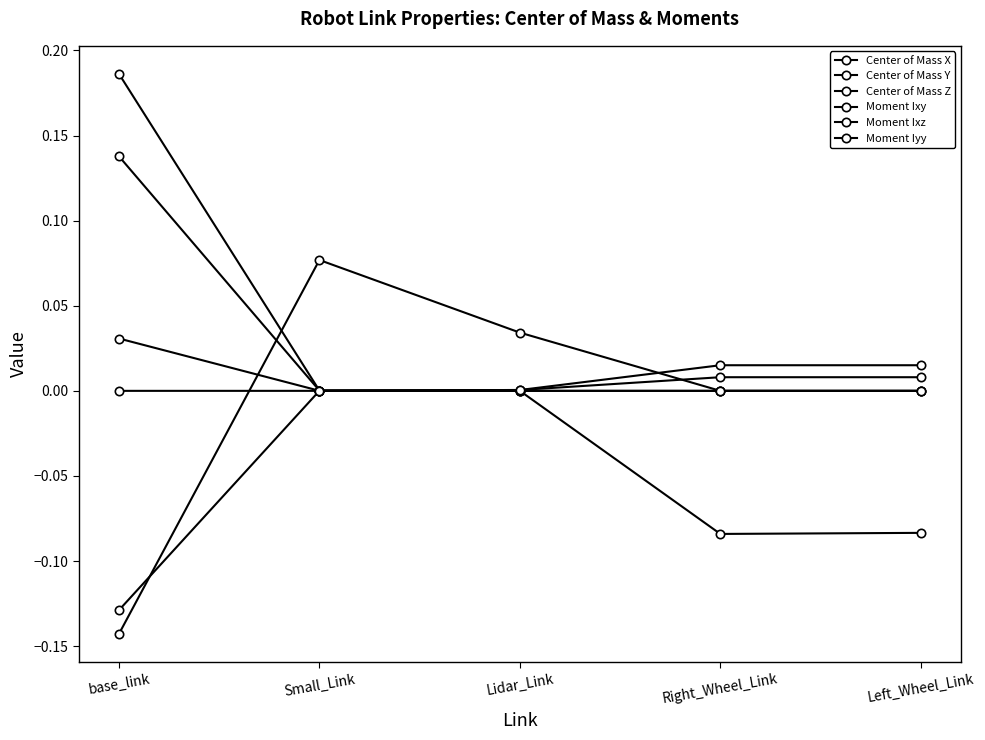

How many lines are shown in the chart?

6